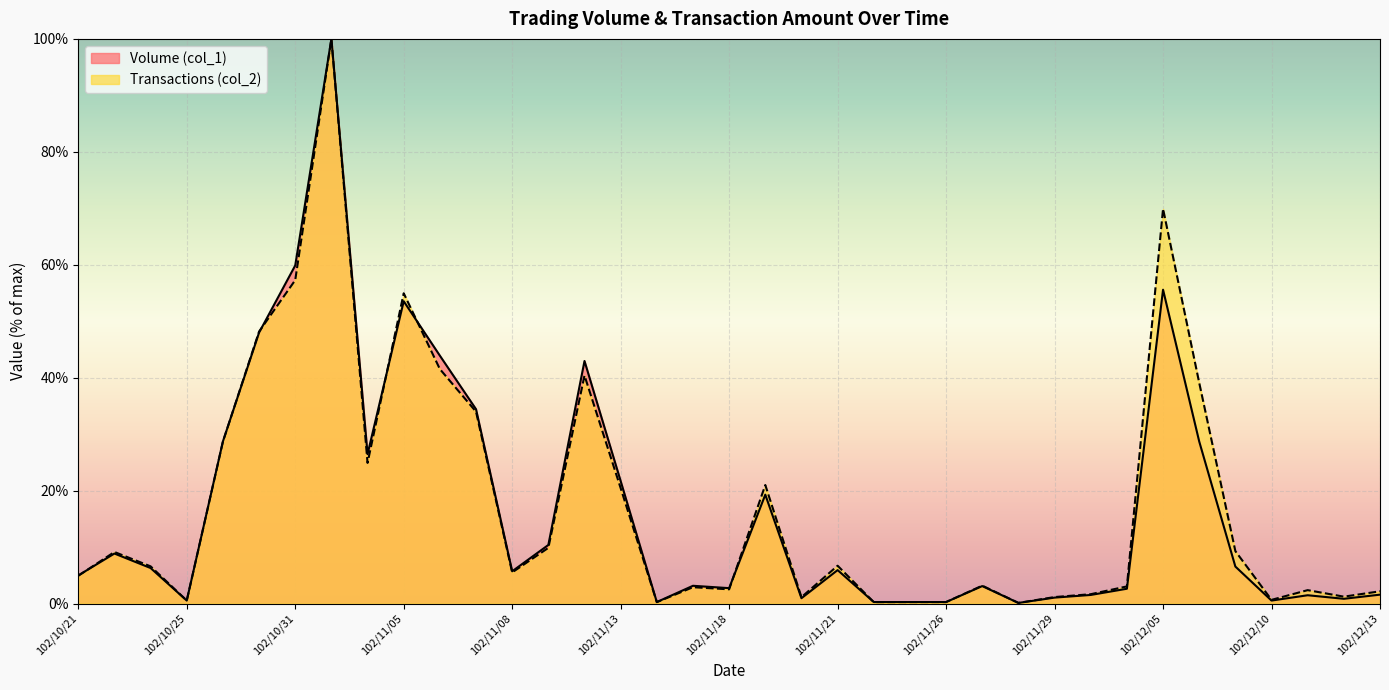

Rank the series by their maximum value, from highest to lowest.

Volume (col_1), Transactions (col_2)